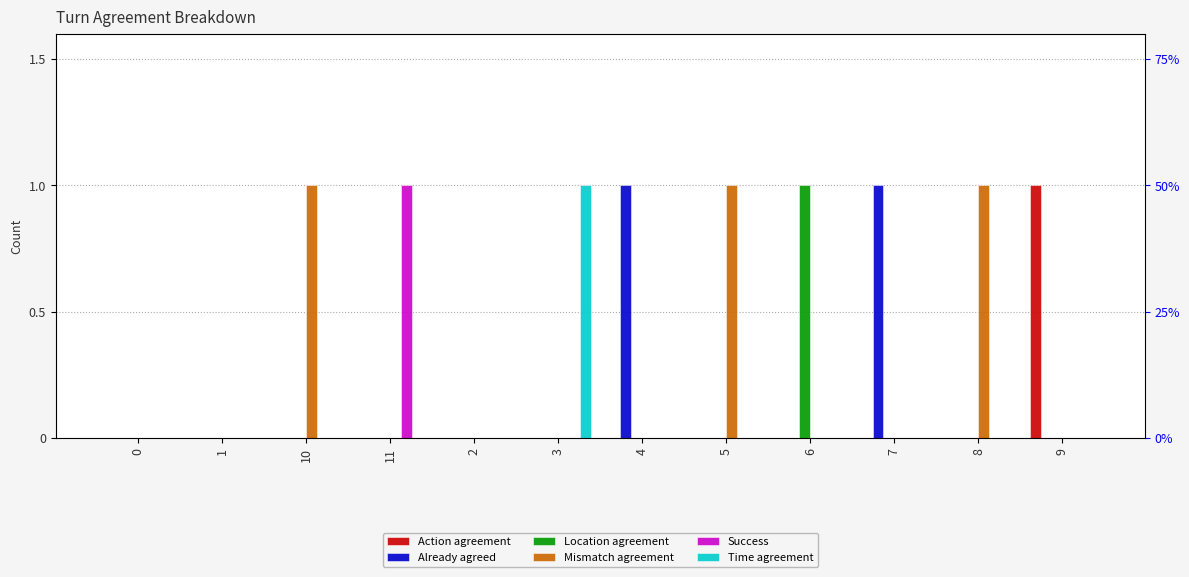

How many bars are there in each group?

6